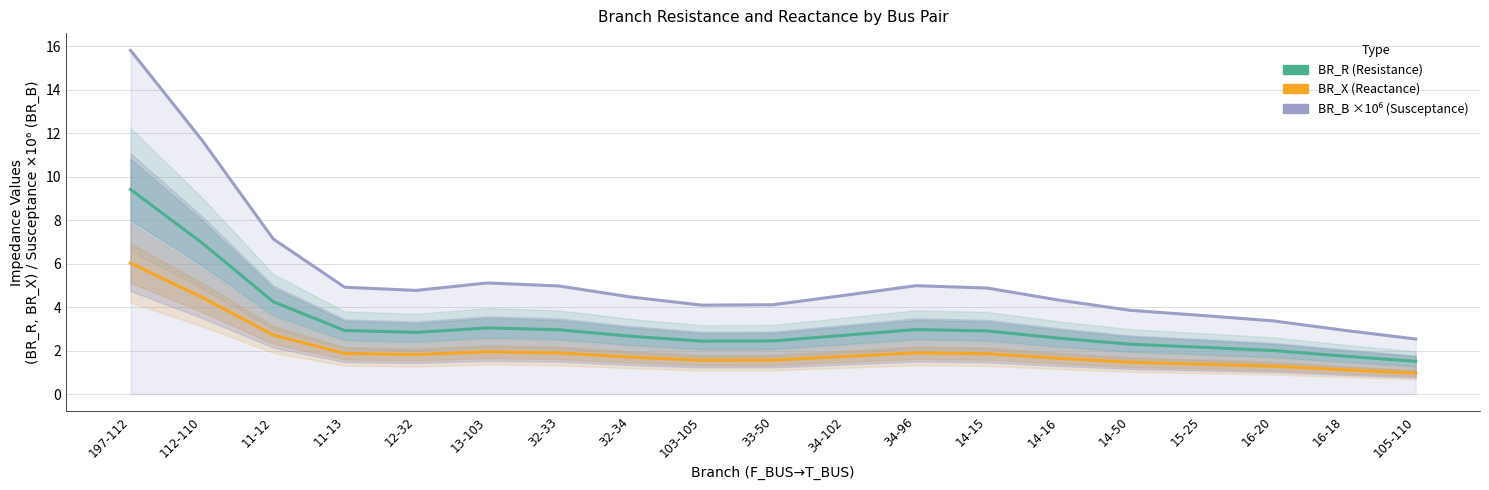

What is the minimum value shown in the chart?

1.0